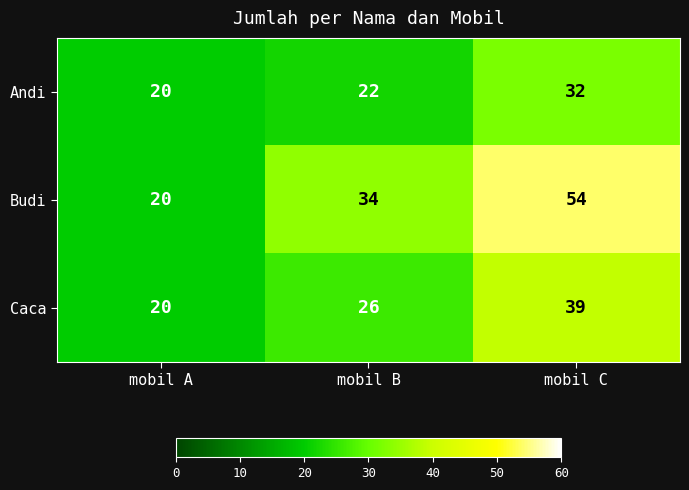

What is the greatest value displayed?

54